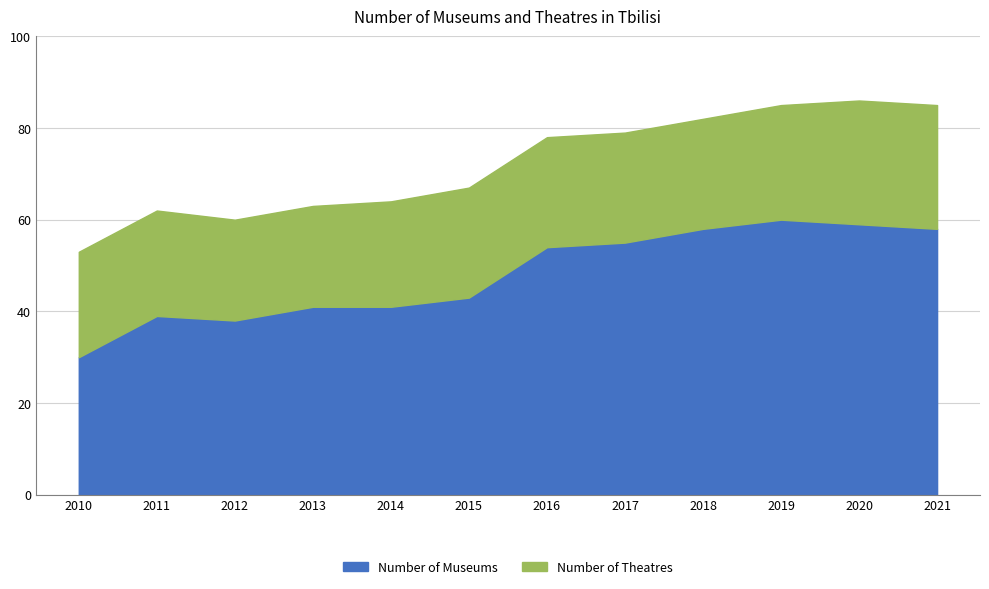

Is the value of Number of Theatres at 2010 greater than the value of Number of Museums at 2013?

No